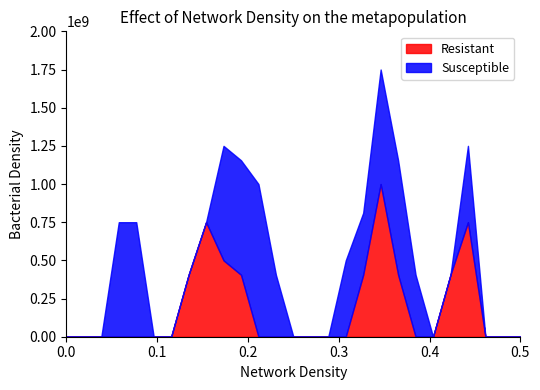

What is the highest value of the Resistant series?

1000000000